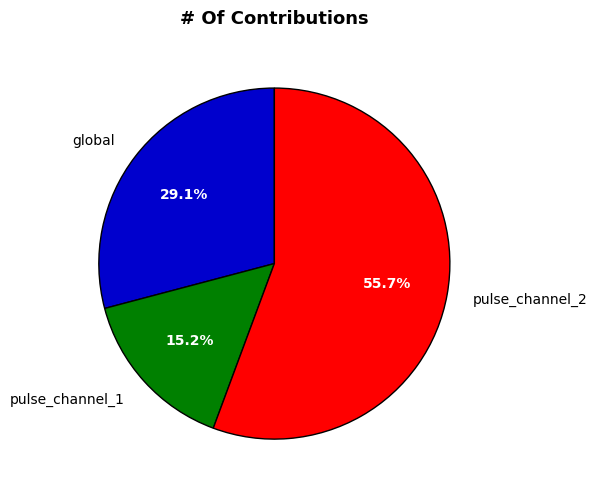

To the nearest percent, what is the average slice percentage?

33%